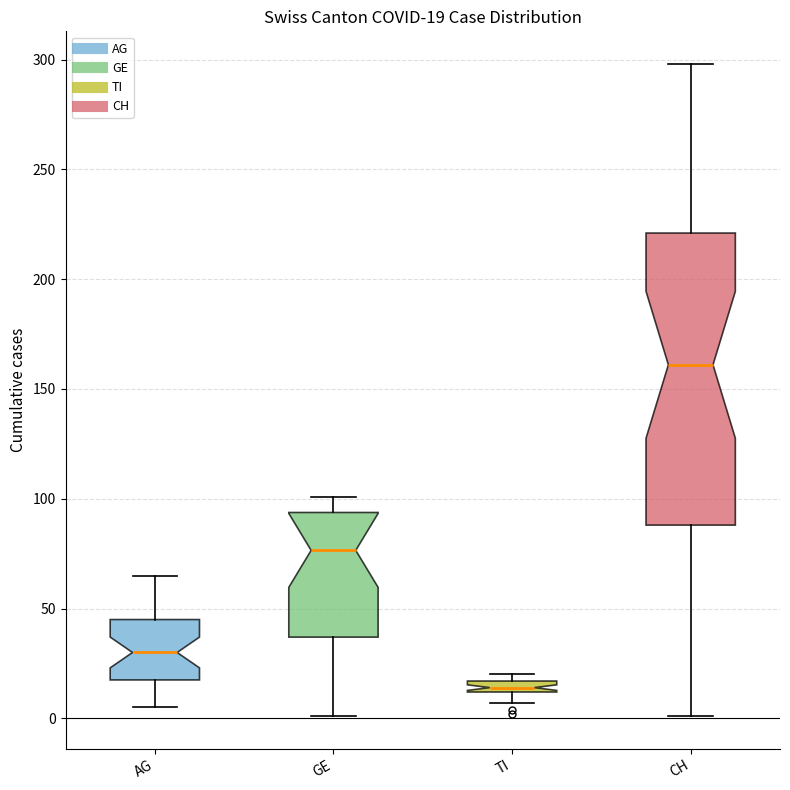

Which box is the tallest, from its lower edge to its upper edge?

CH